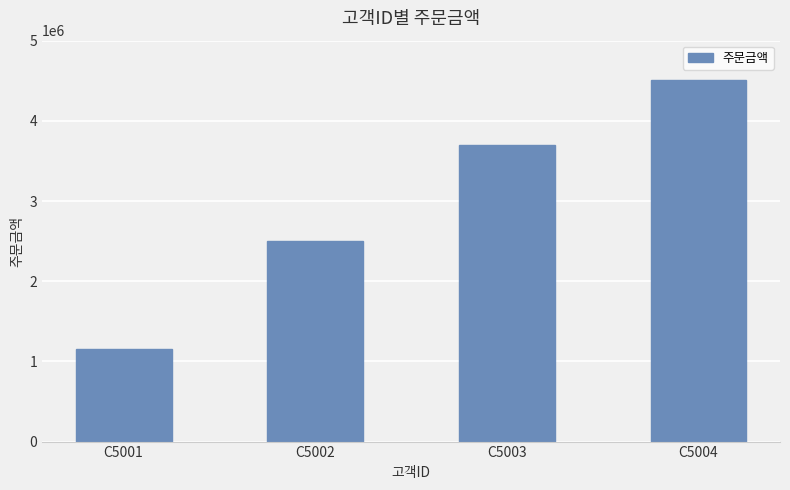

What is the maximum value shown in the chart?

4504100